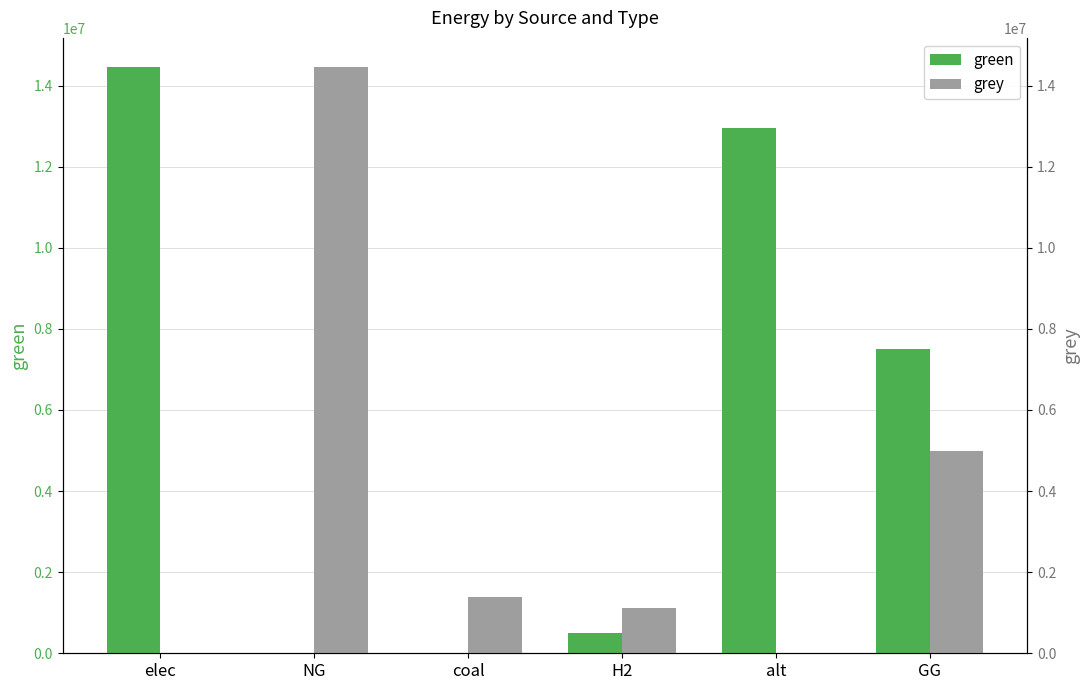

Rank the series by their maximum value, from highest to lowest.

green, grey